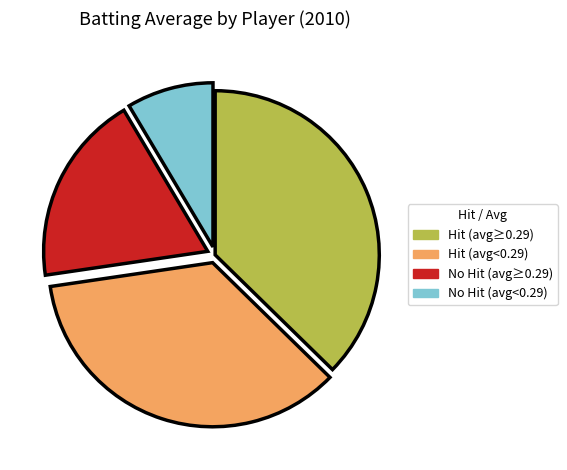

Do Hit (avg≥0.29) and No Hit (avg<0.29) together represent more than half of the pie?

No